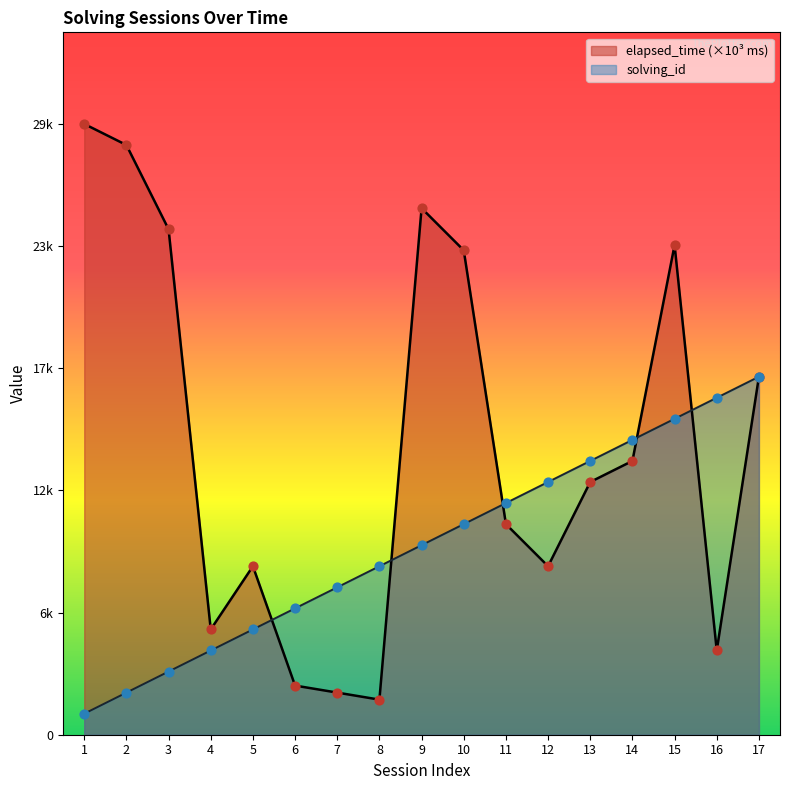

What is the total value across all series at 2?

30.0